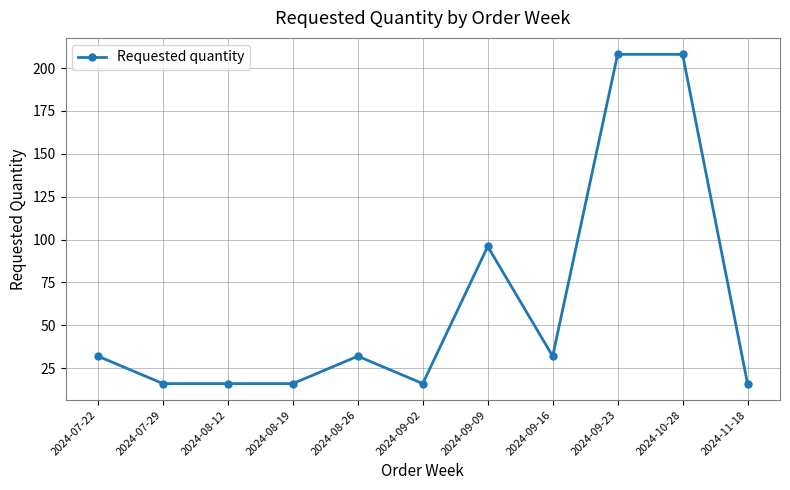

How many data points are less than 32?

5